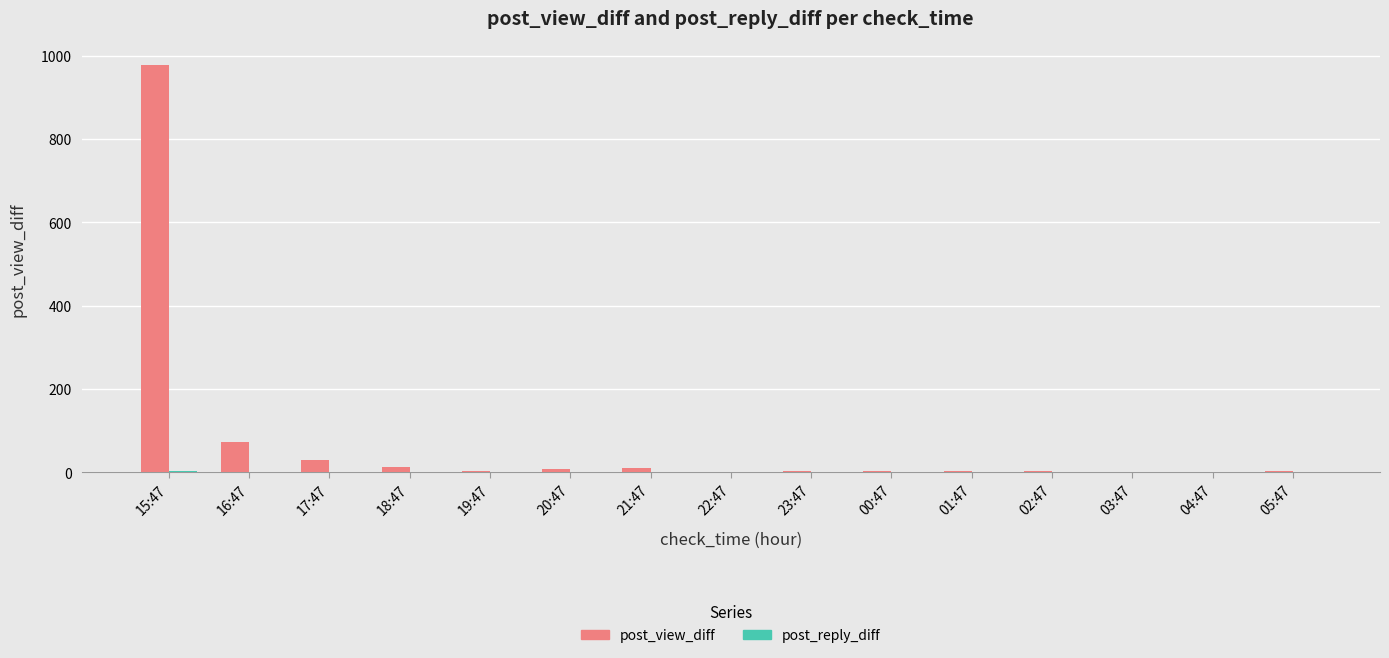

What is the maximum value shown in the chart?

977